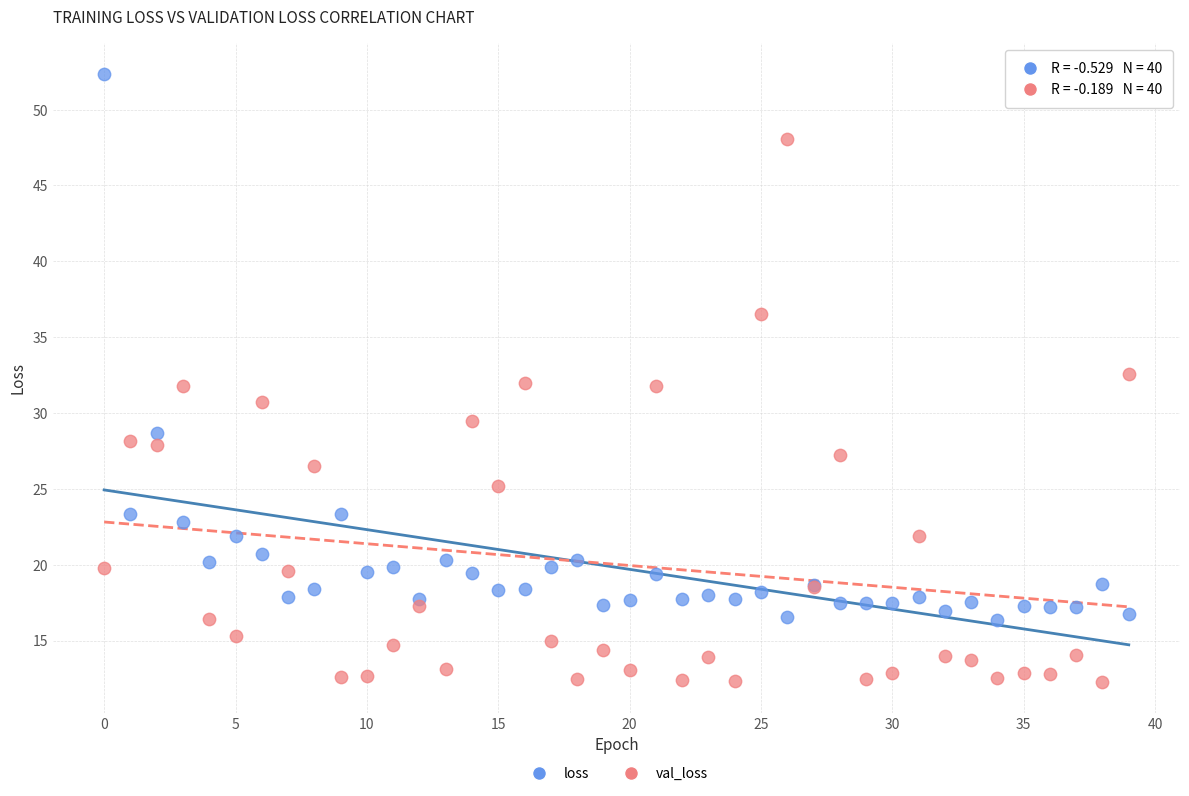

In the loss series, what Y value is closest to 34?

28.7